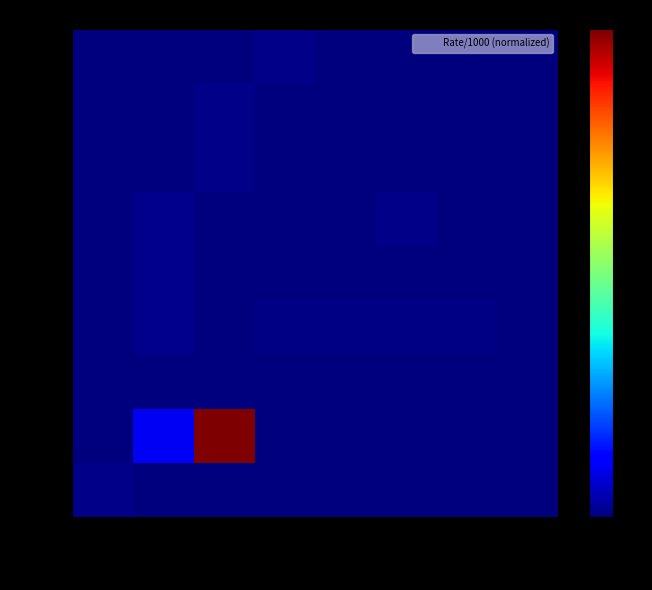

At how many categories does at least one series exceed 0?

8